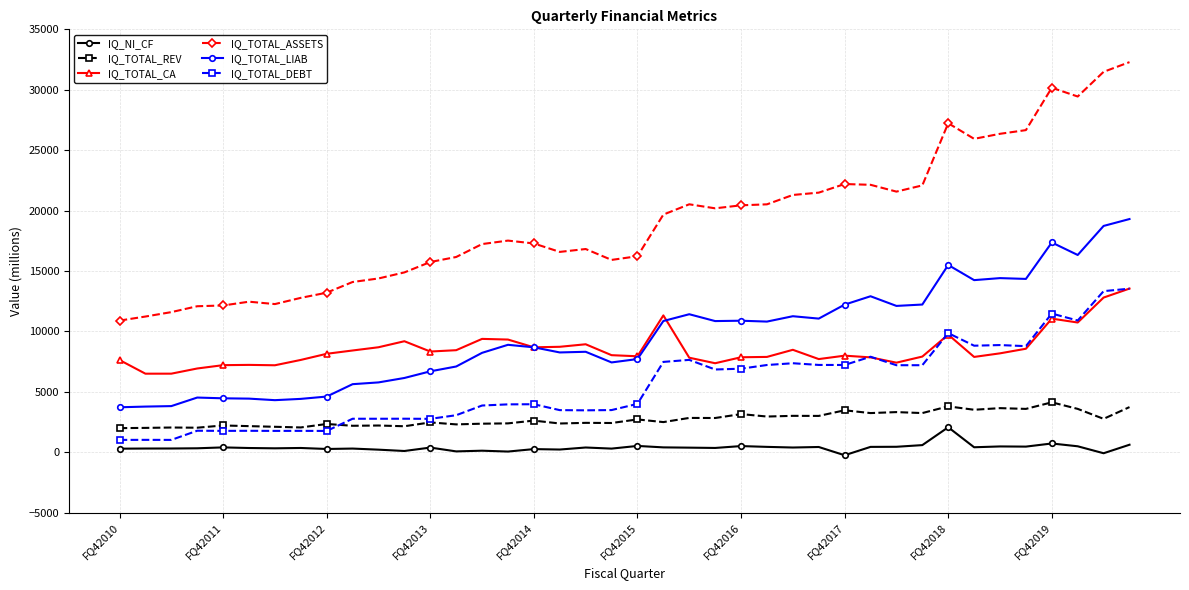

What are all the series names shown in the legend?

IQ_NI_CF, IQ_TOTAL_REV, IQ_TOTAL_CA, IQ_TOTAL_ASSETS, IQ_TOTAL_LIAB, IQ_TOTAL_DEBT